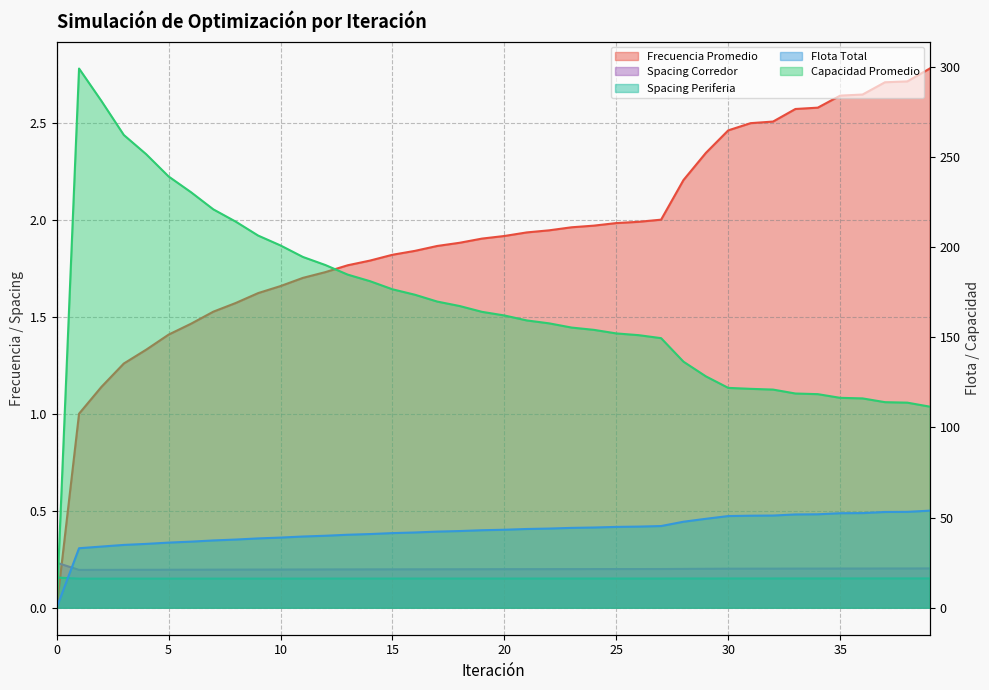

Where is the first local maximum for Capacidad Promedio?

1